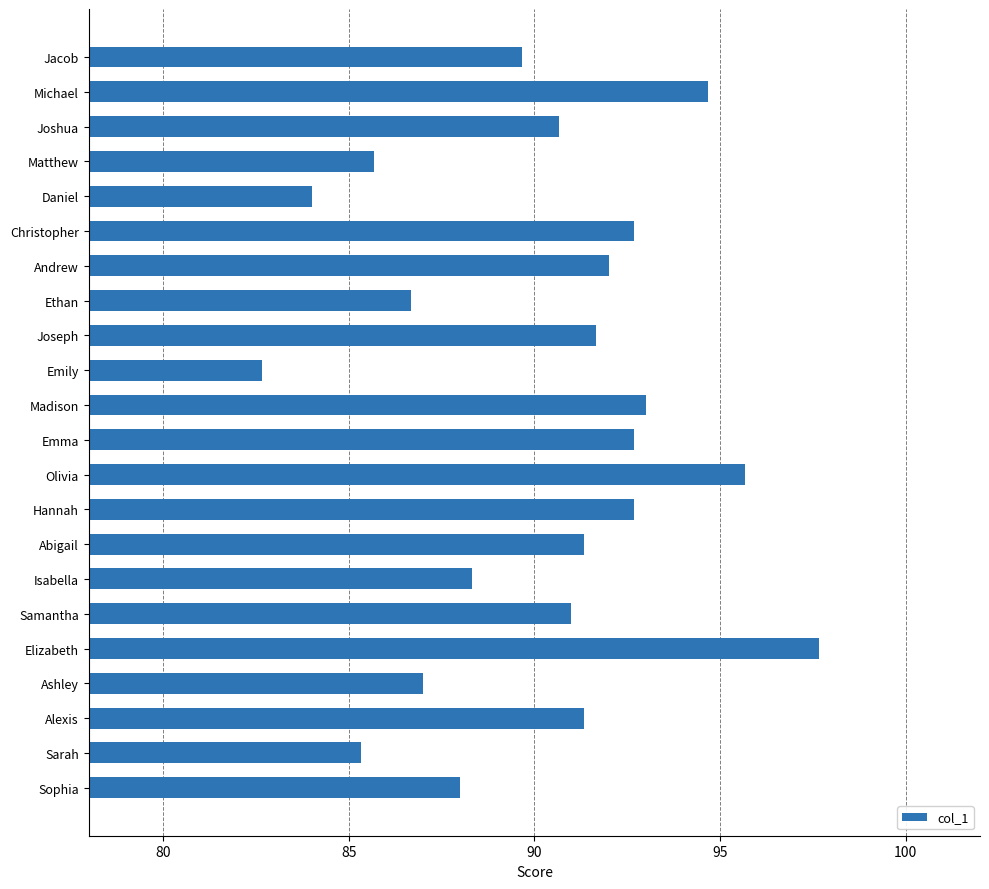

What is the label of the 12th bar from the top?

Emma